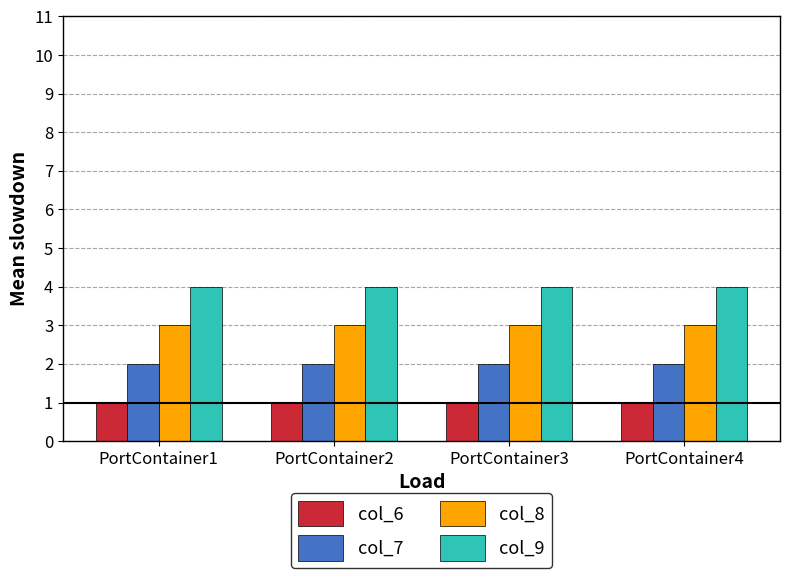

Reading left to right, list all the values displayed in this chart.

col_6: PortContainer1=1	PortContainer2=1	PortContainer3=1	PortContainer4=1
col_7: PortContainer1=2	PortContainer2=2	PortContainer3=2	PortContainer4=2
col_8: PortContainer1=3	PortContainer2=3	PortContainer3=3	PortContainer4=3
col_9: PortContainer1=4	PortContainer2=4	PortContainer3=4	PortContainer4=4